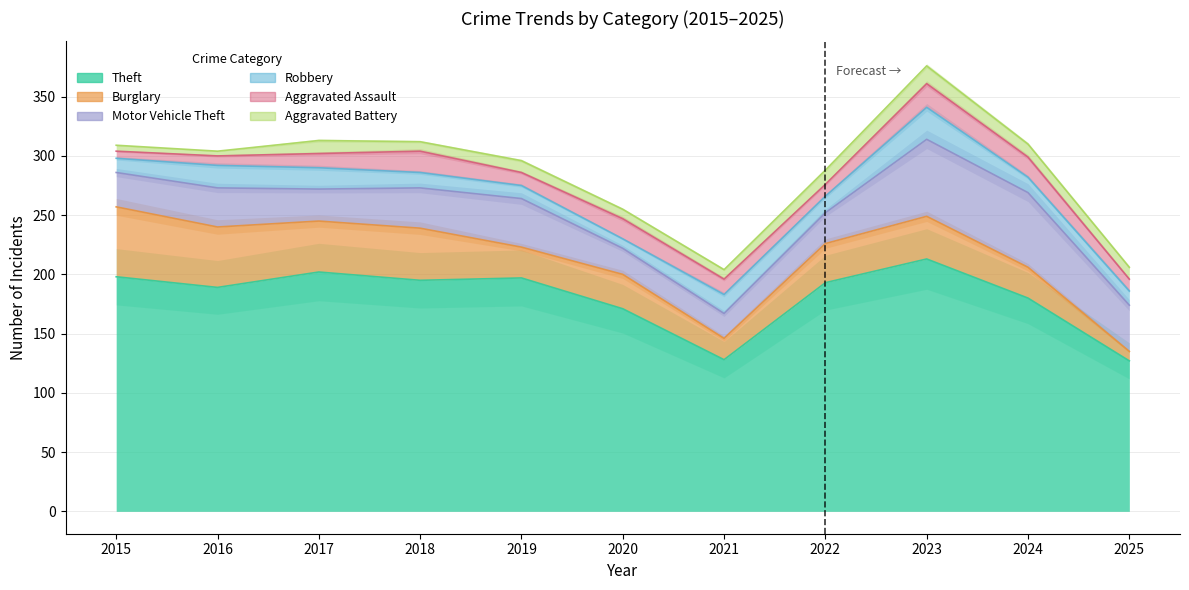

What are all the series names shown in the legend?

Theft, Burglary, Motor Vehicle Theft, Robbery, Aggravated Assault, Aggravated Battery